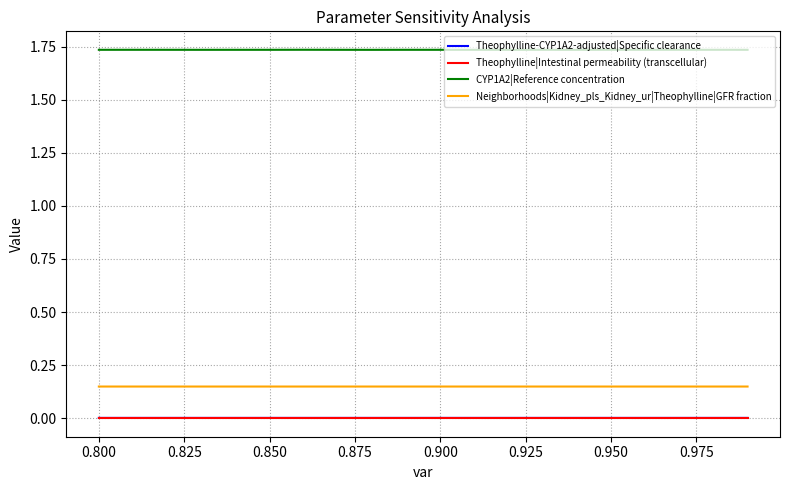

True or false: Neighborhoods|Kidney_pls_Kidney_ur|Theophylline|GFR fraction and Theophylline-CYP1A2-adjusted|Specific clearance intersect in this chart.

False